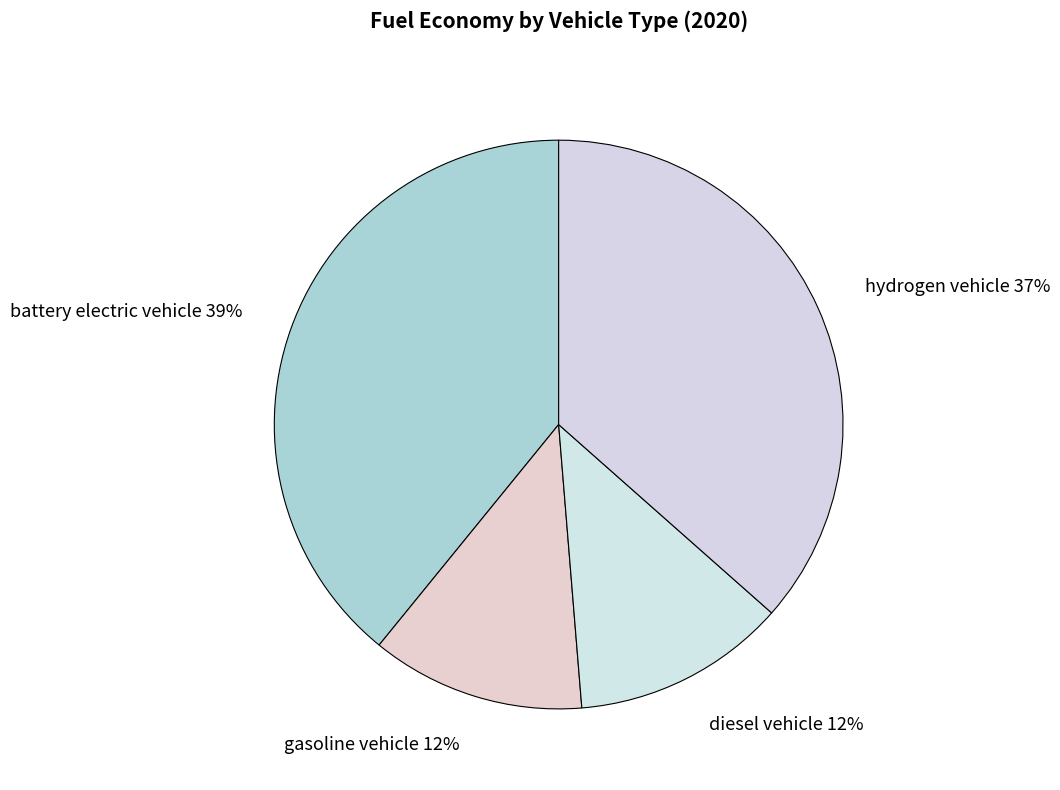

Does battery electric vehicle represent more than half of the total?

No